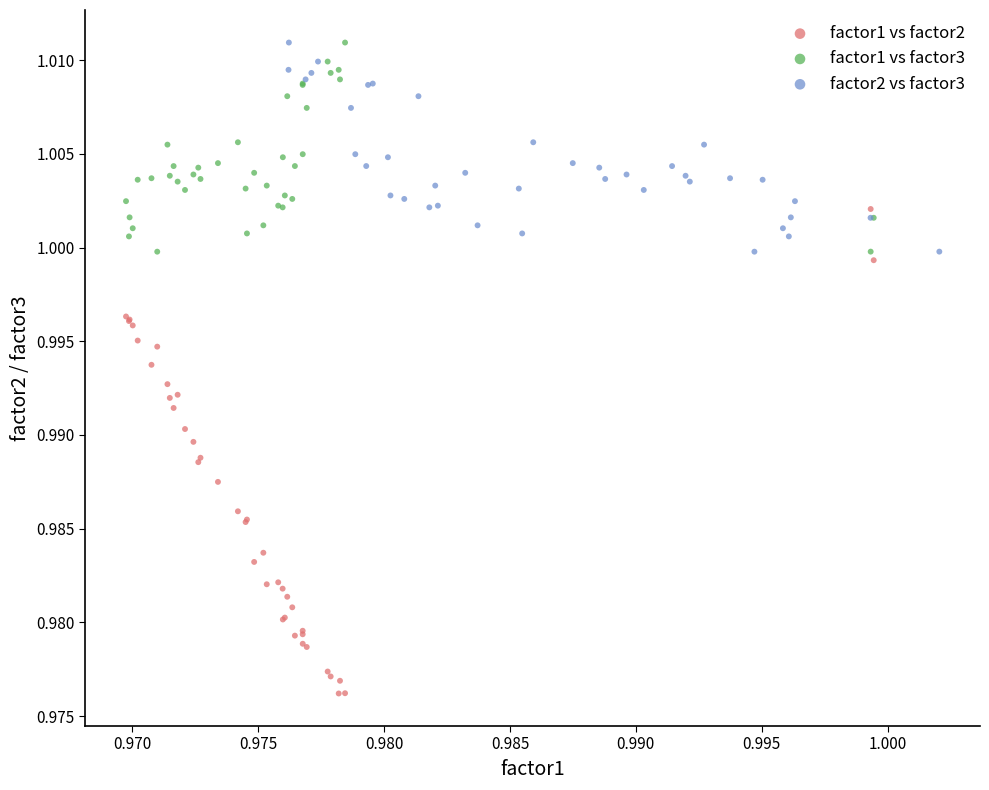

Which series has the largest Y range (max minus min)?

factor1 vs factor2